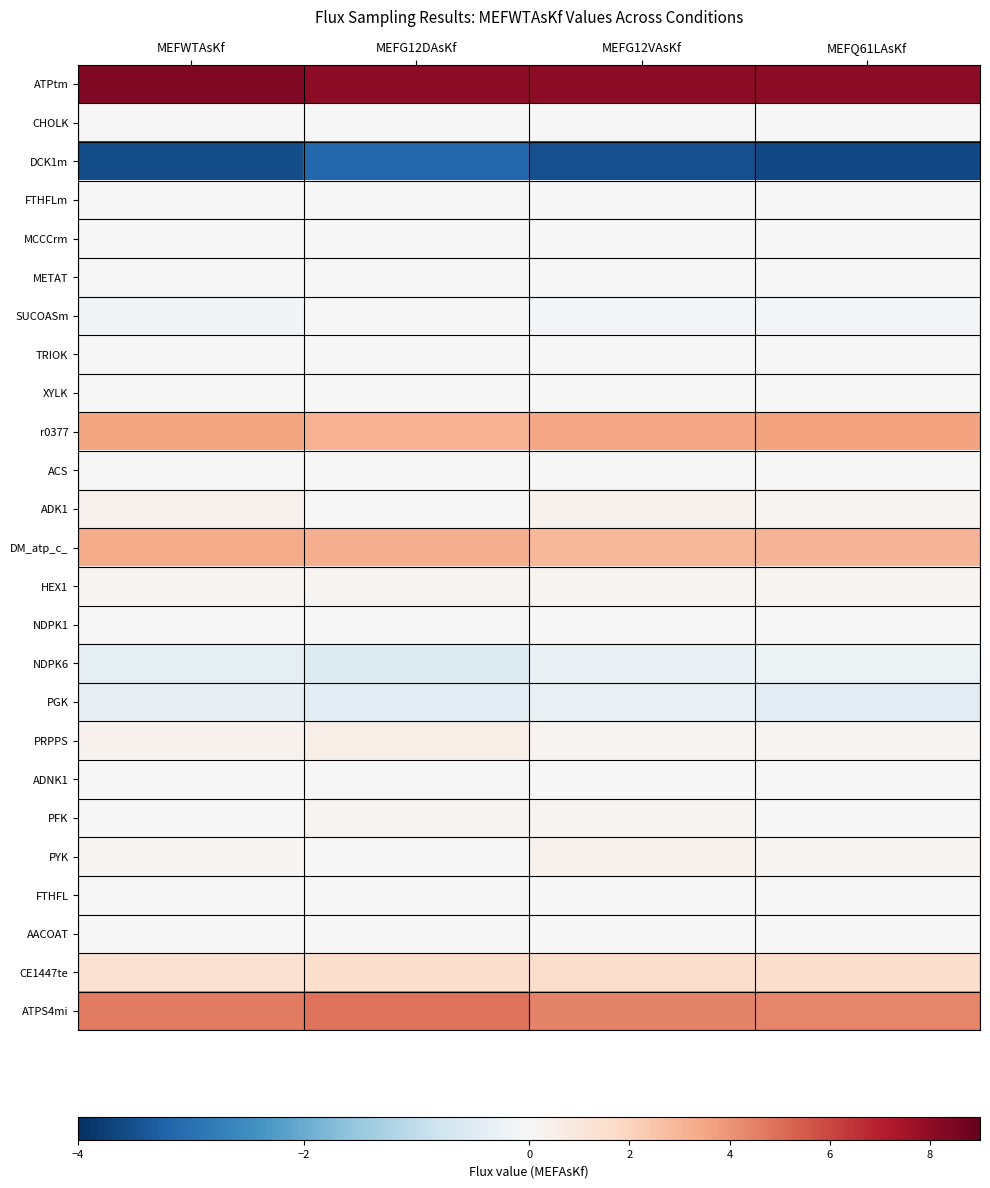

What is the difference between the highest and lowest values at MEFWTAsKf?

11.9